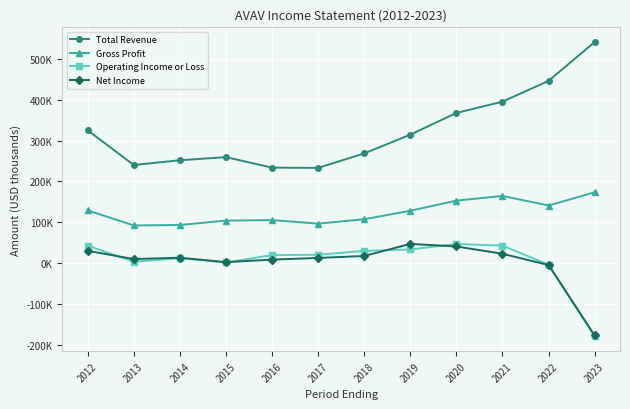

True or false: Operating Income or Loss and Net Income cross at least once.

True